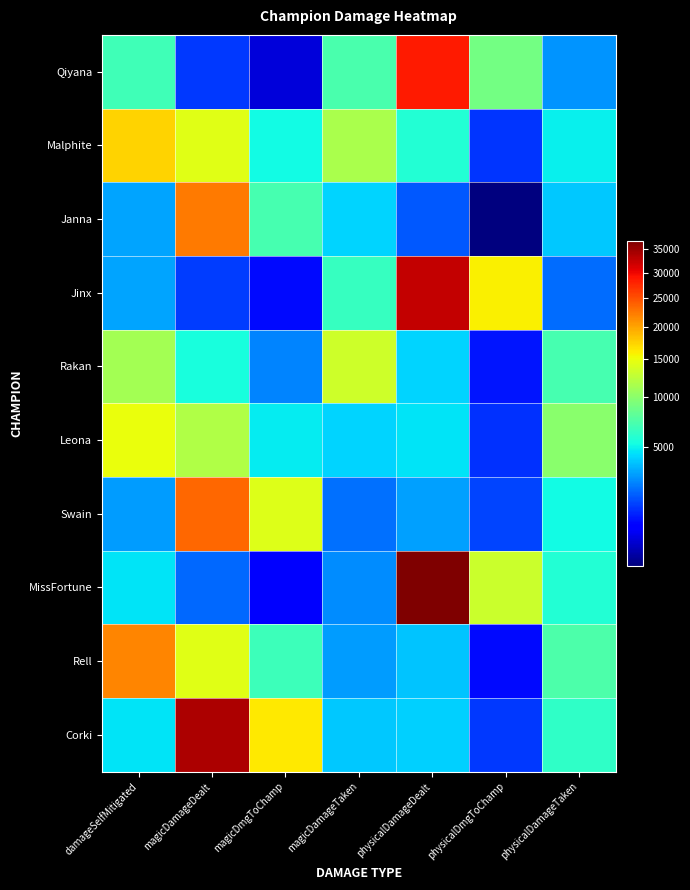

At how many categories does at least one series exceed 24495?

2